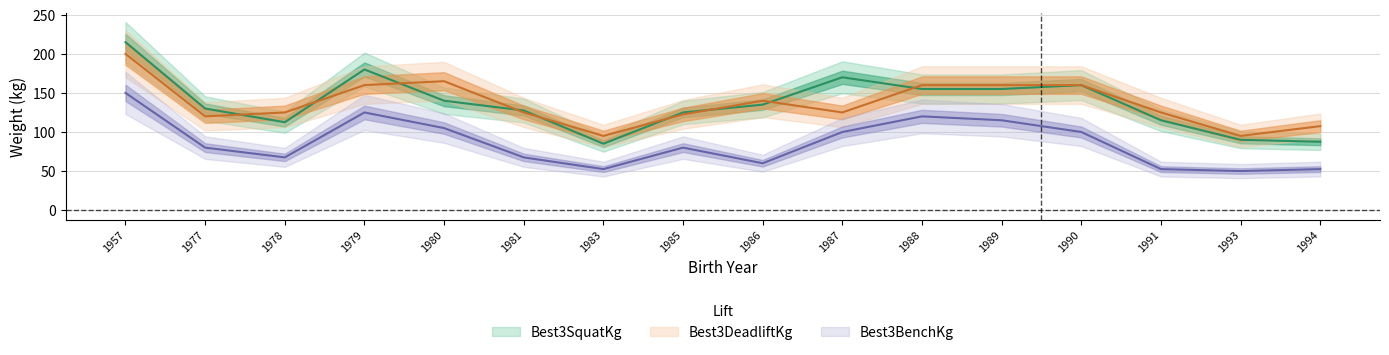

At which label does Best3SquatKg first exceed 135?

1957